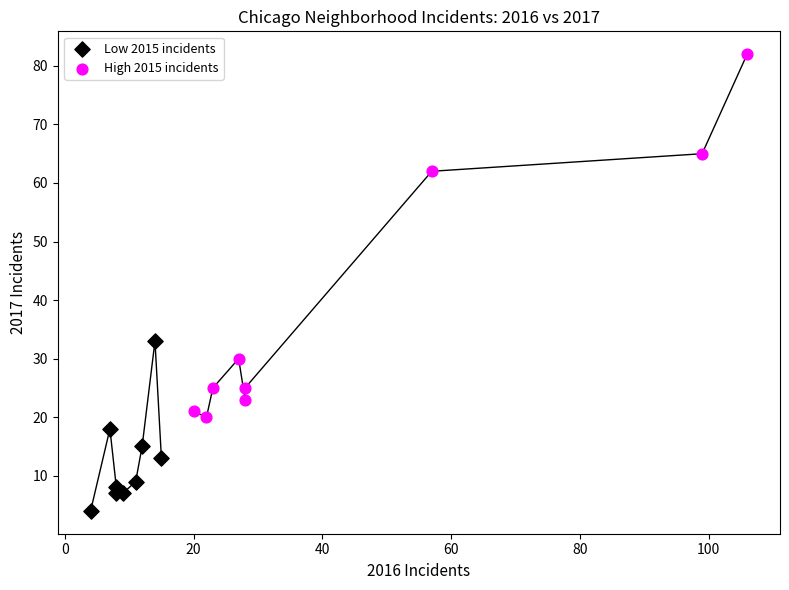

Which series contains the lowest Y value?

Low 2015 incidents